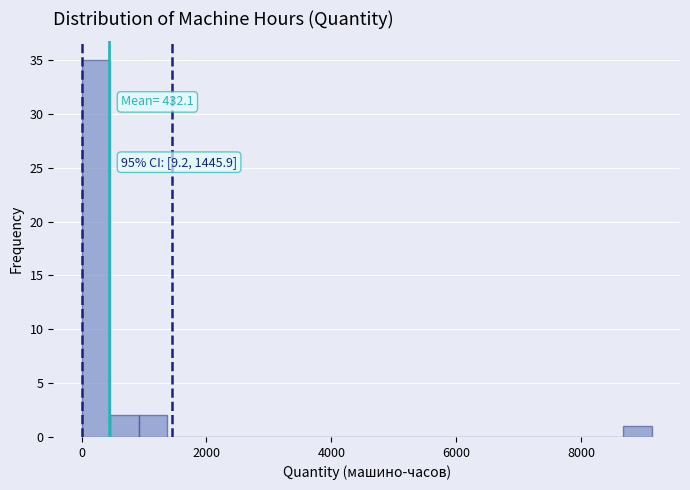

Read against the x-axis, roughly where is the centre of the tallest bar?

200